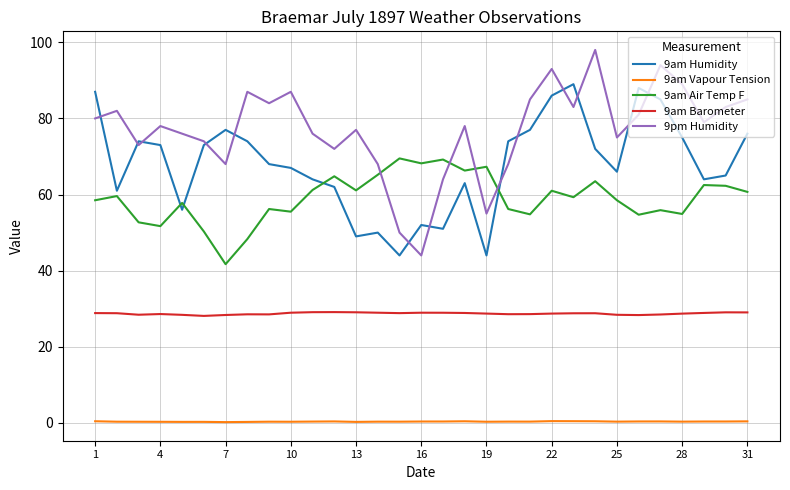

What is the greatest value displayed?

98.0